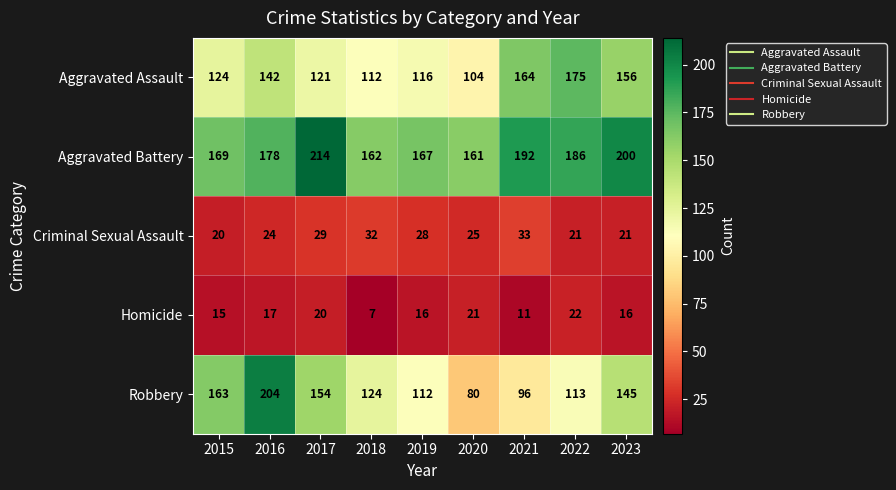

Is it true that Criminal Sexual Assault equals 29 at 2017?

True